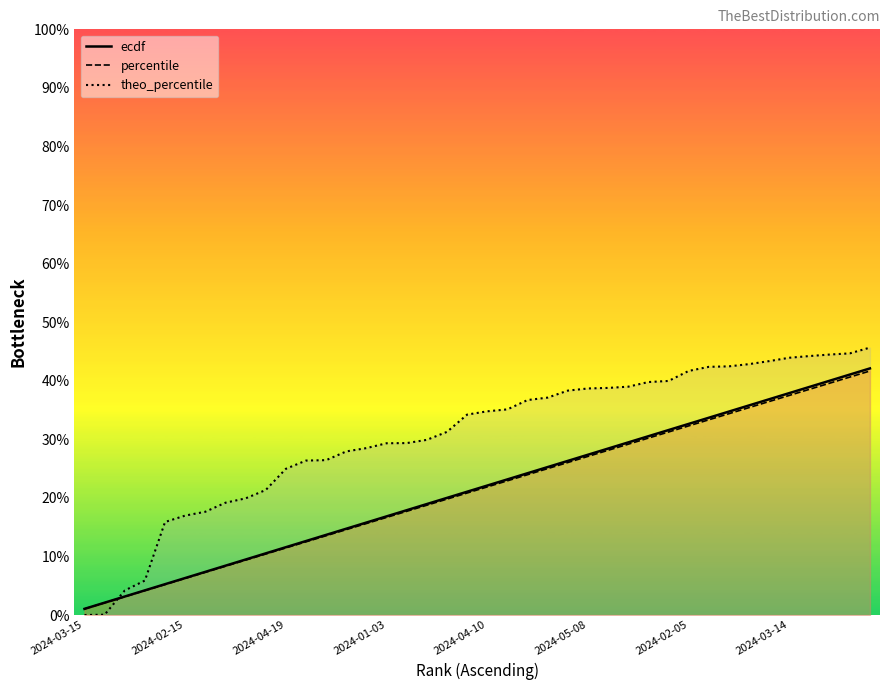

Which has a higher value, 35 or 2024-01-03?

35